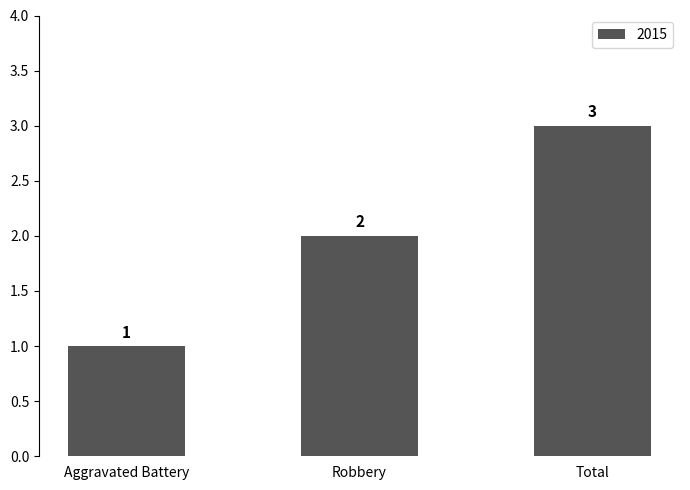

How many bars are there in total?

3